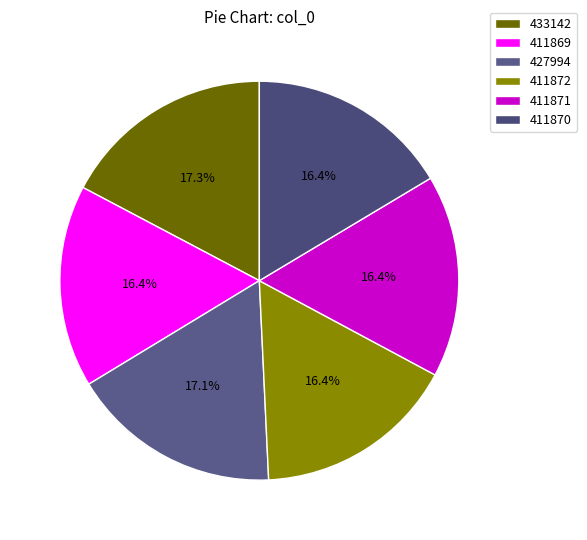

To the nearest percent, what portion does 411870 represent?

16%